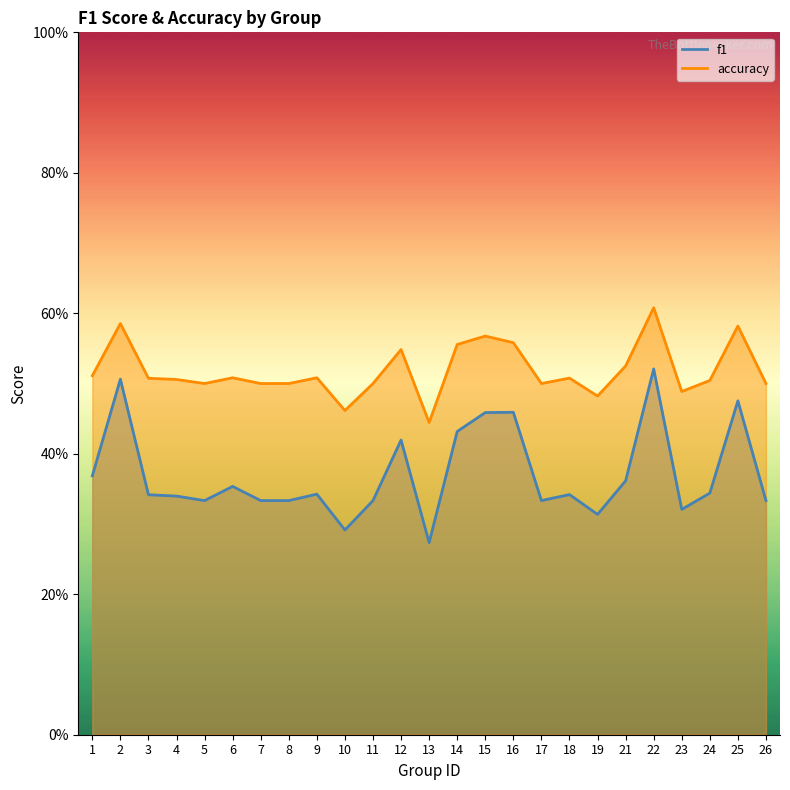

At 13, list the series in order from largest to smallest.

accuracy, f1